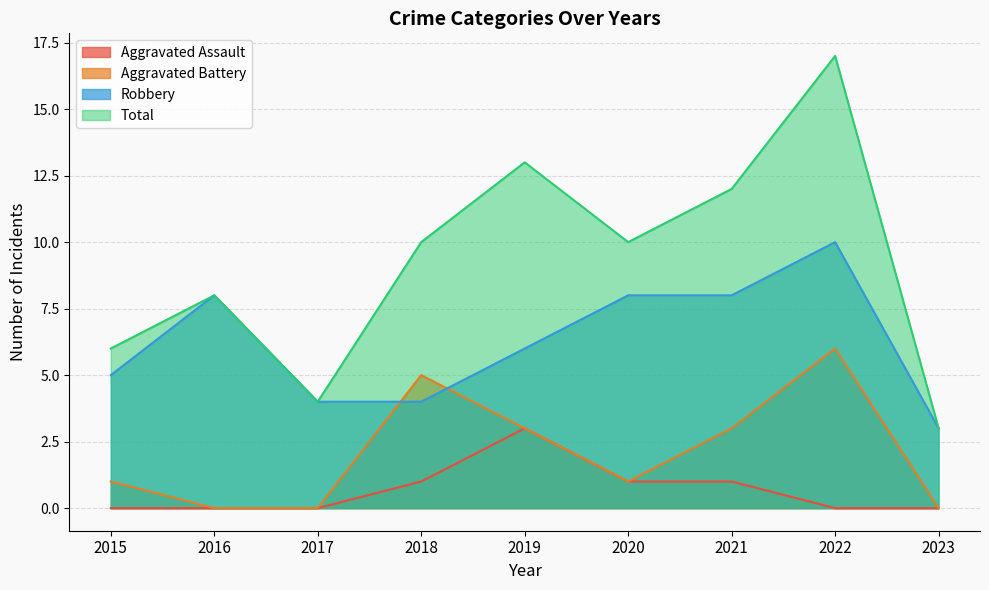

At how many categories does at least one series exceed 0?

9